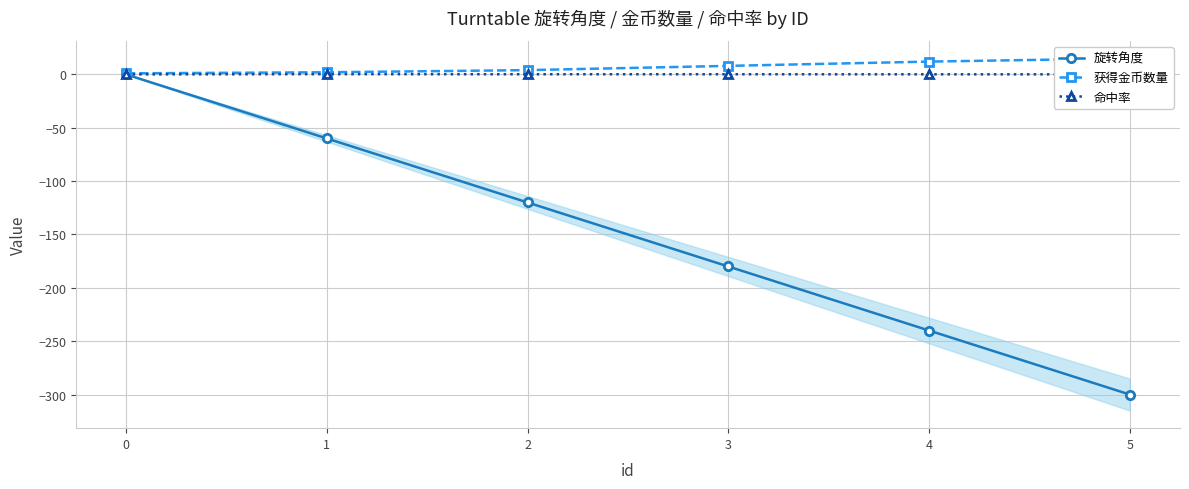

True or false: 命中率 has a value of 0.1 at 5.

True